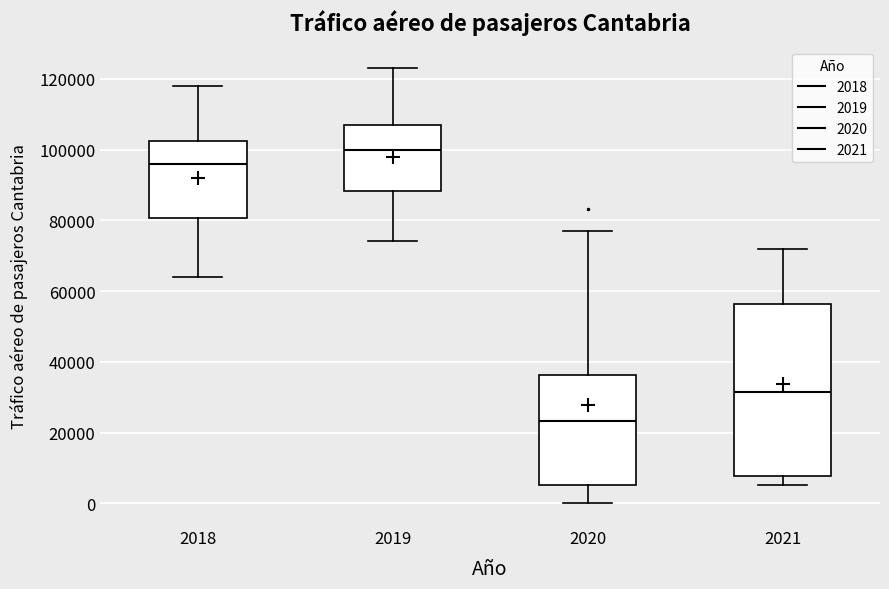

Which box is the tallest, from its lower edge to its upper edge?

2021